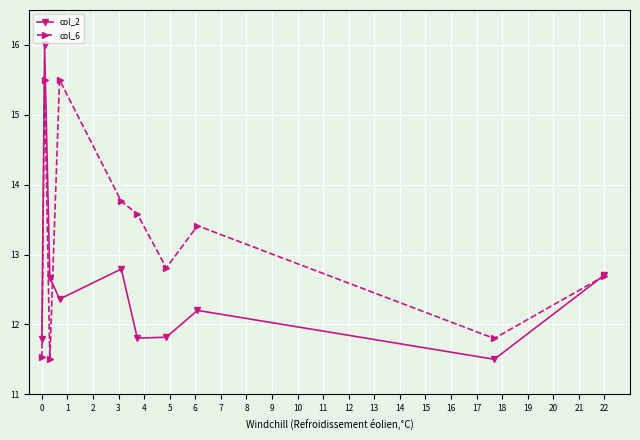

List the series in order of their overall mean, lowest first.

col_2, col_6